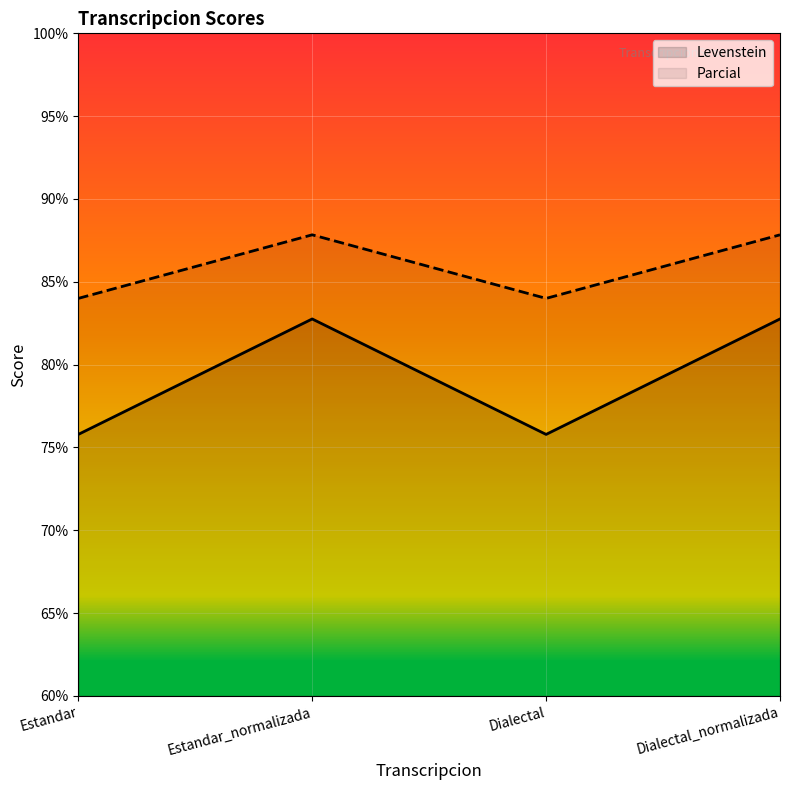

What is the sum of all Levenstein values?

317.1